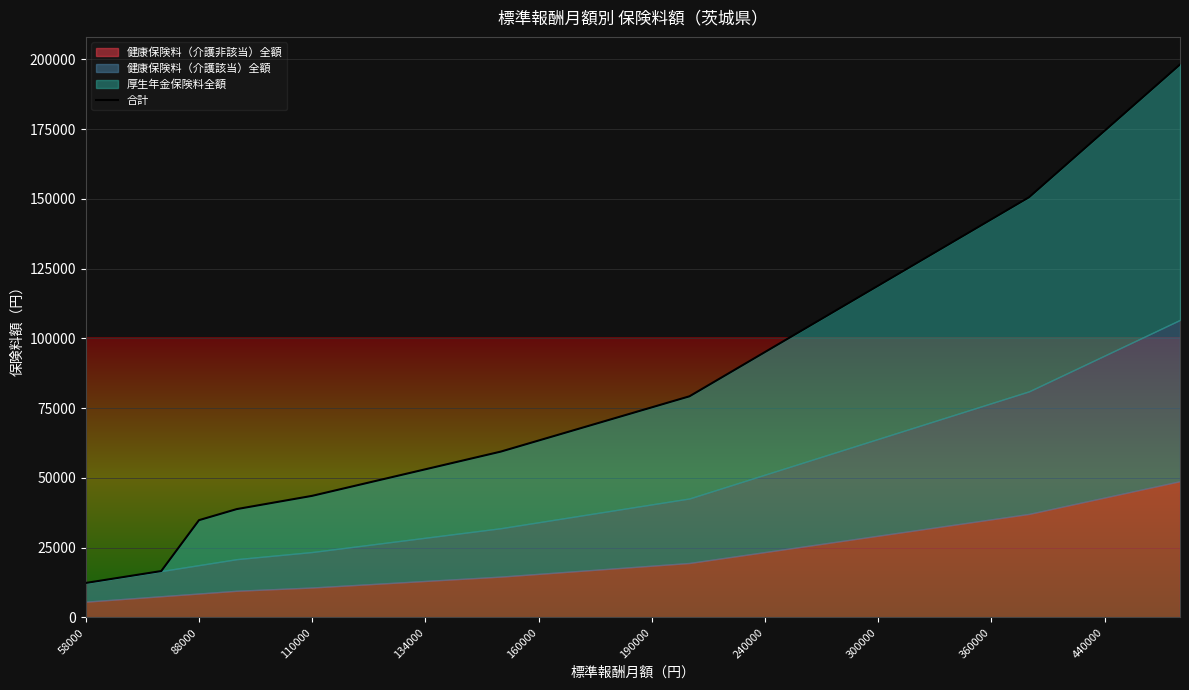

The chart shows a value of 118890.0 at 300000. True or false?

True